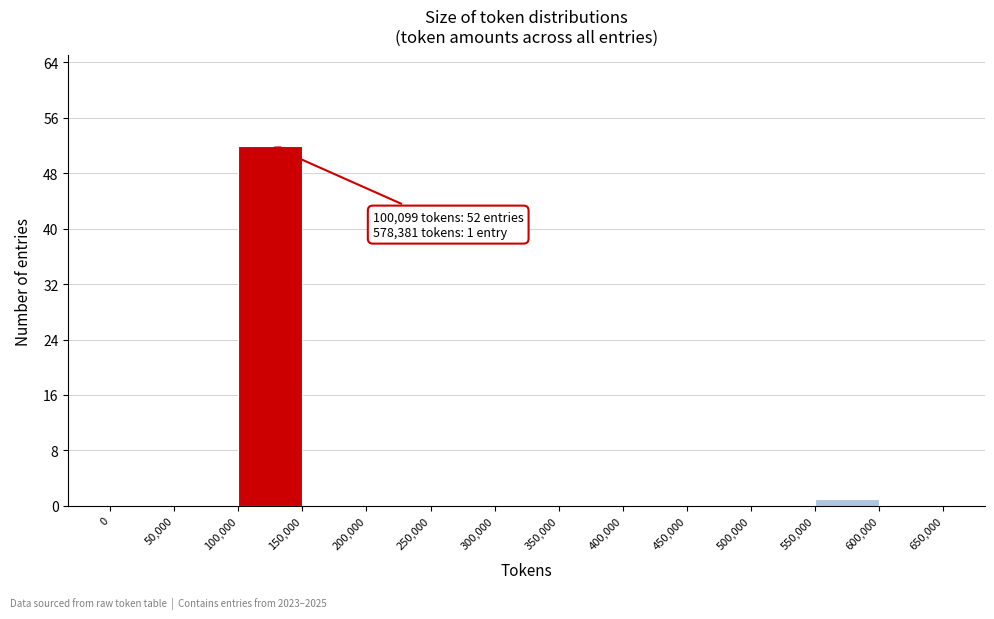

Over which range of the x-axis is the bar tallest?

100,000 to 150,000